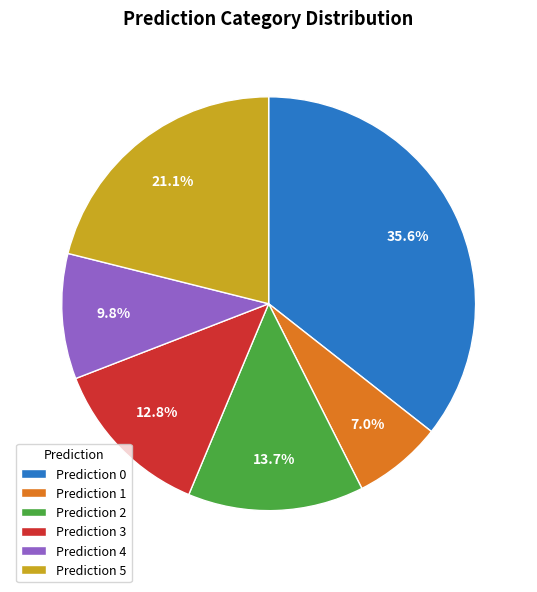

Count the number of slices in the pie.

6